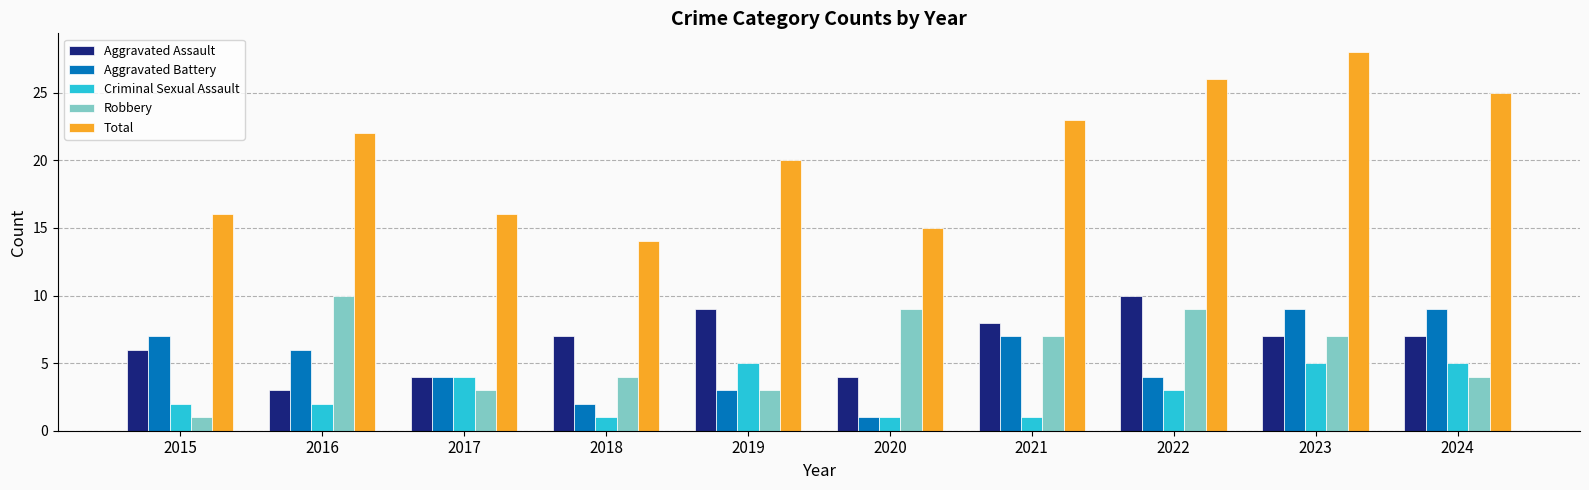

At which category is the sum across all series the highest?

2023